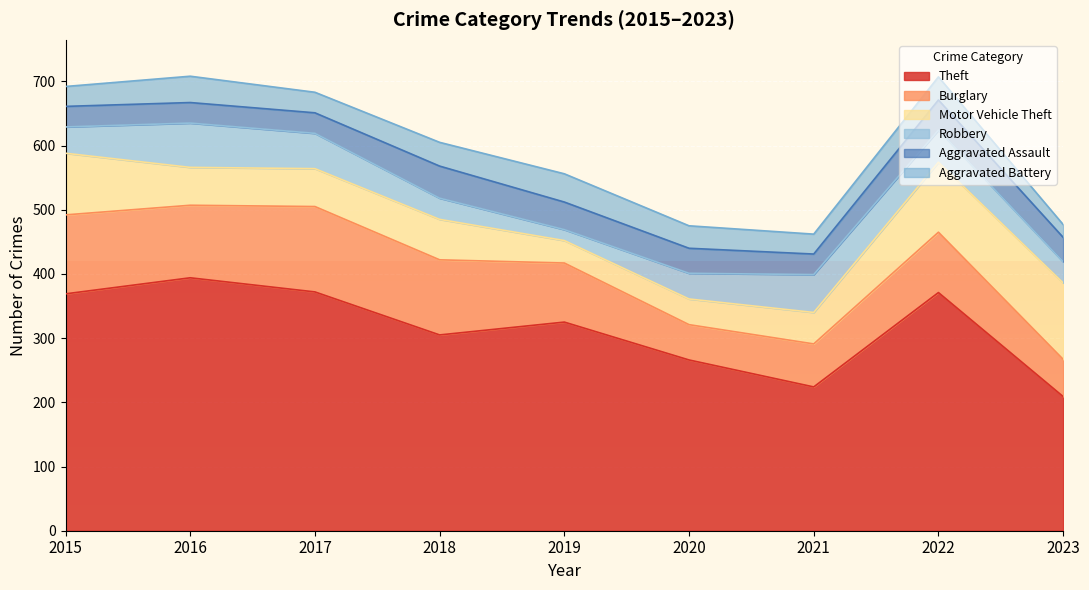

True or false: Aggravated Assault and Burglary cross at least once.

False